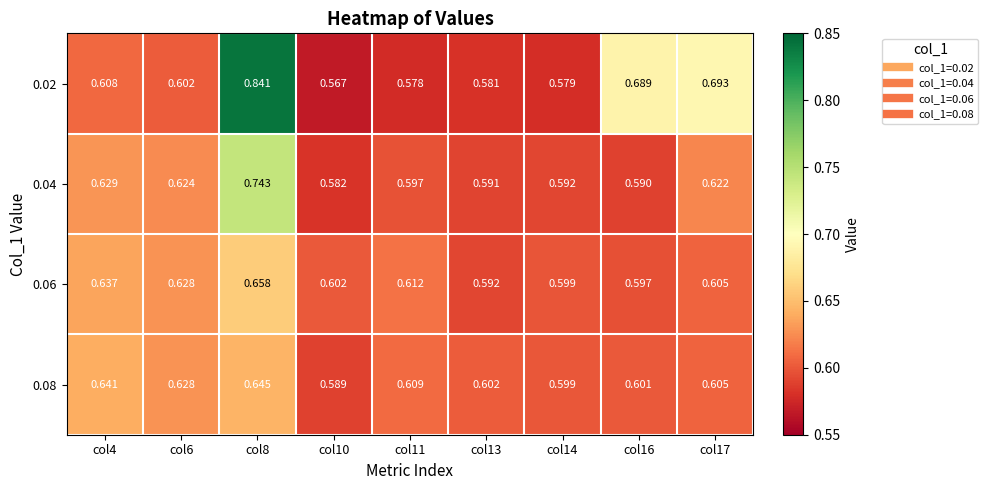

Is the value of 0.06 at col16 greater than the value of 0.08 at col10?

Yes